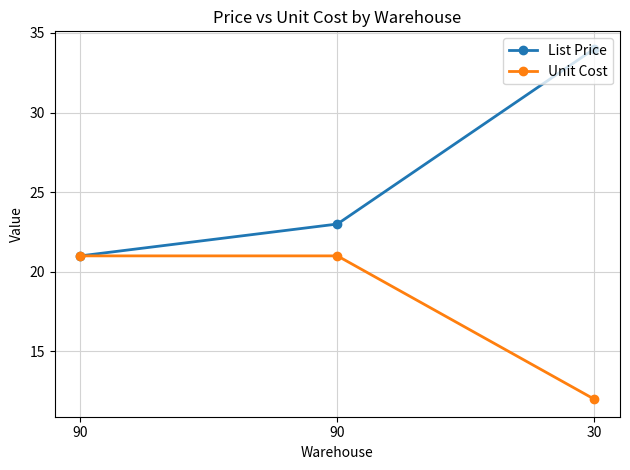

At which category does the chart reach its peak across all series?

30